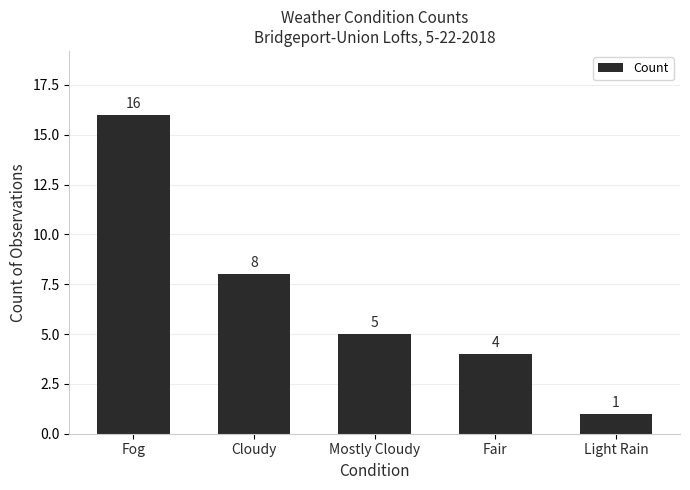

Rank the categories by value from lowest to highest.

Light Rain, Fair, Mostly Cloudy, Cloudy, Fog